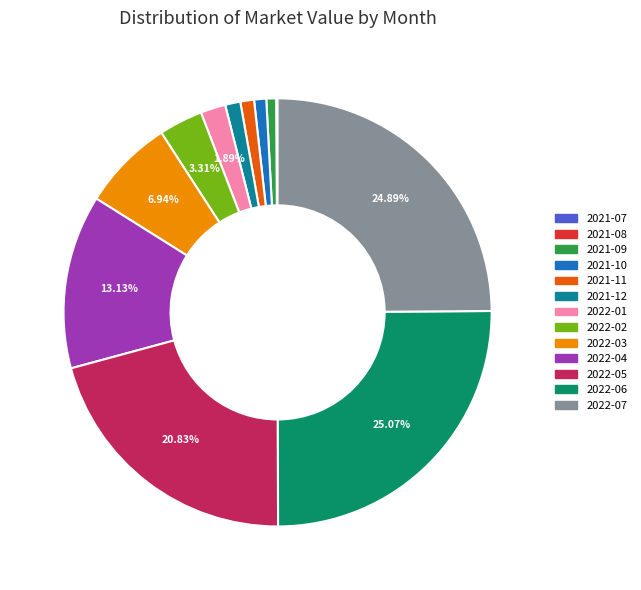

Is there any slice that represents more than half of the pie?

No